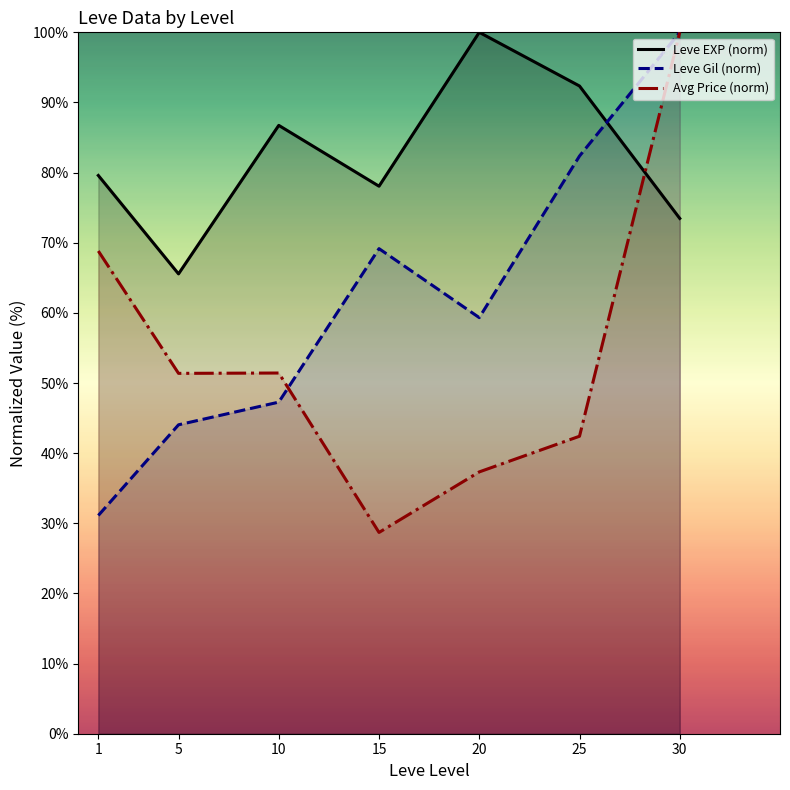

What is the total value across all series at 25?

217.1